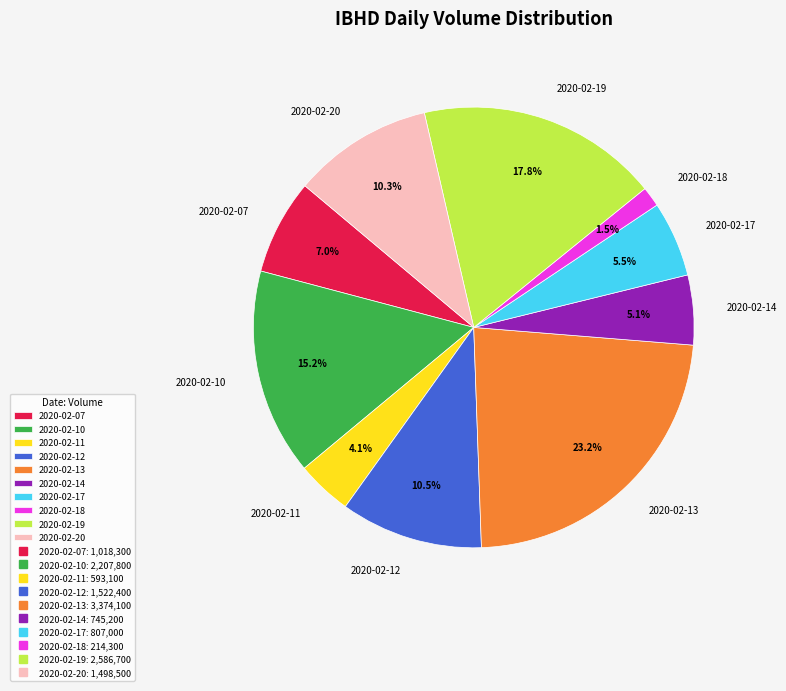

The 2020-02-10 slice represents 15% of the pie. True or false?

True